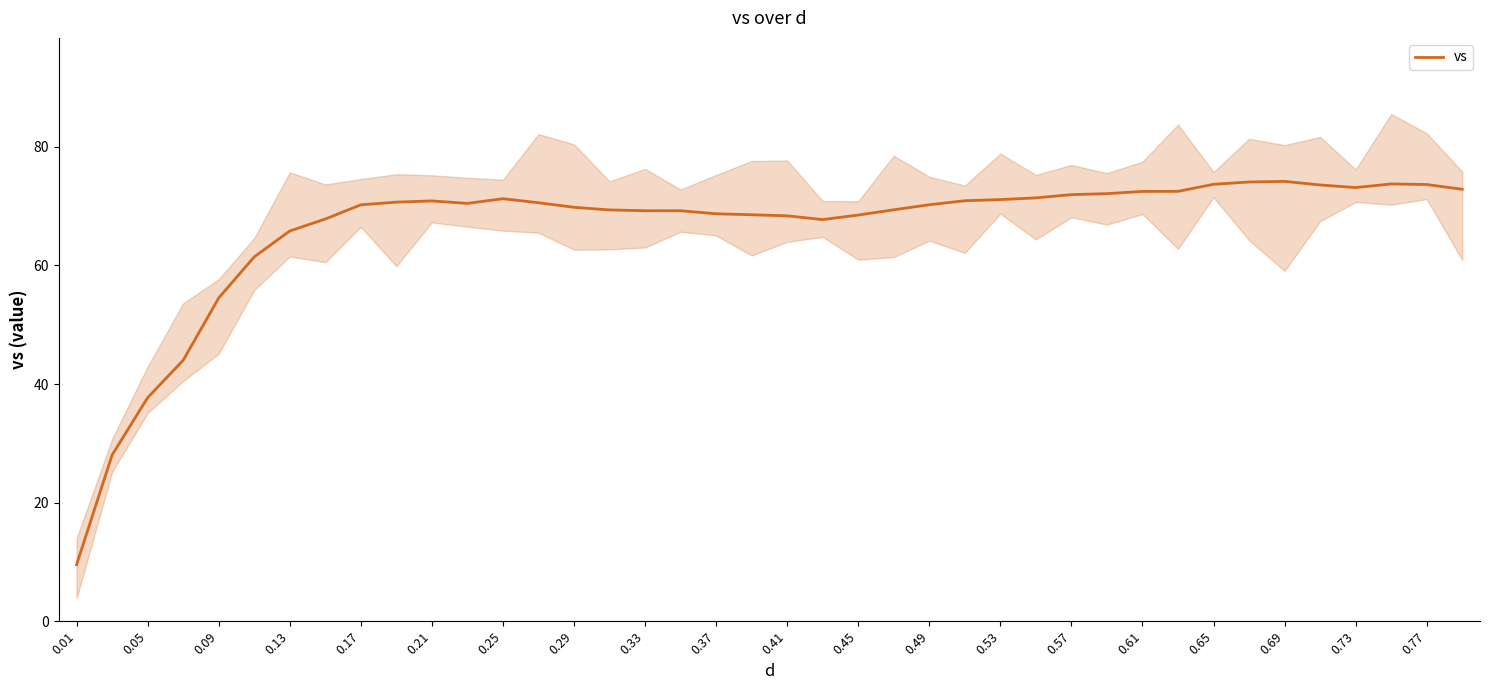

What is the difference between the second highest and minimum values?

64.5